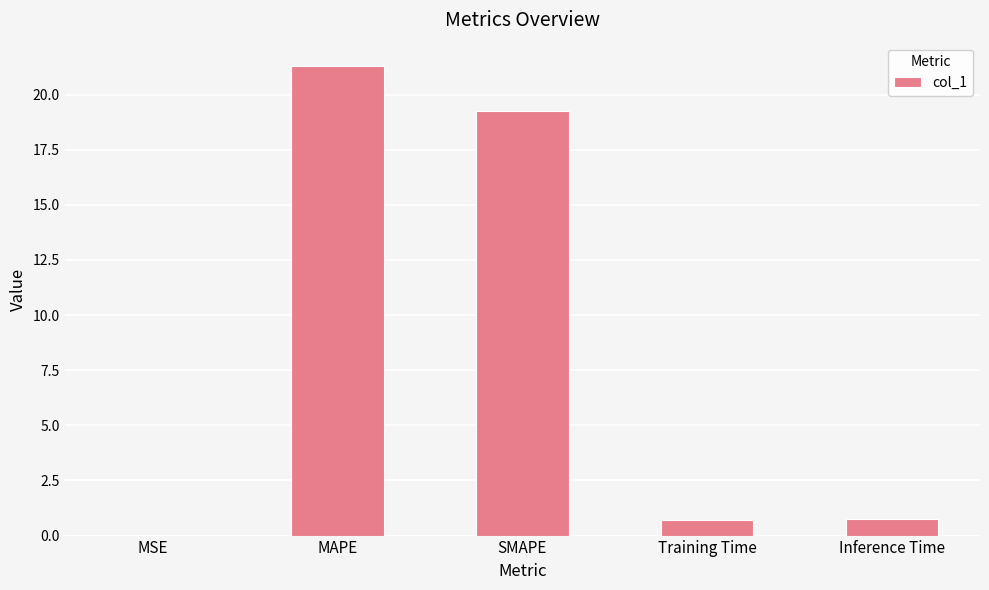

True or false: the data shows 21.3 at MAPE.

True